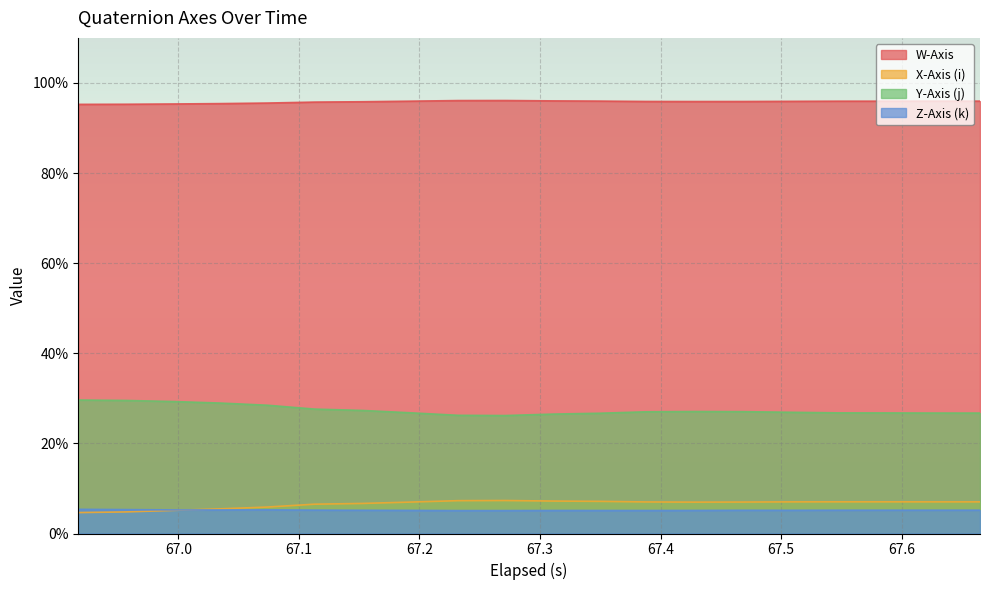

What value does the W-Axis series have at 67.1?

1.0